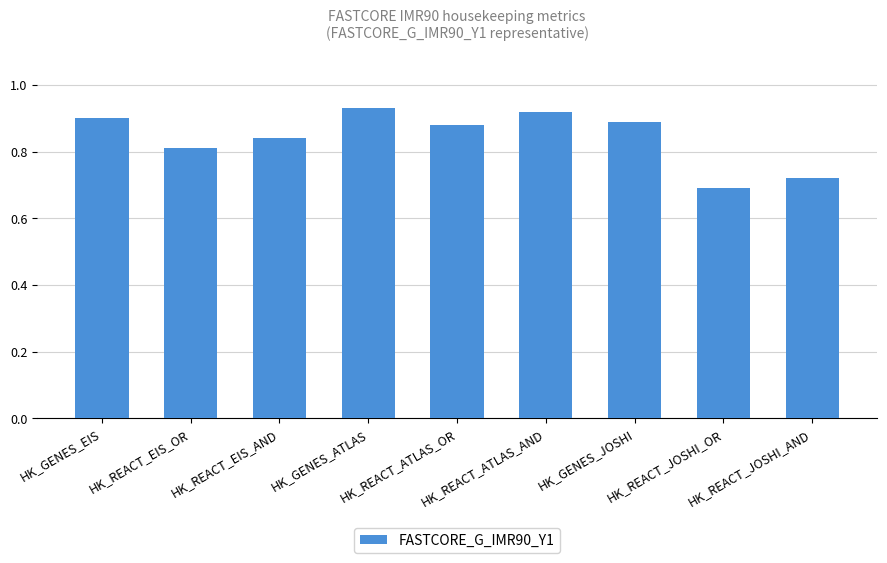

What position from the left is HK_REACT_EIS_AND?

3